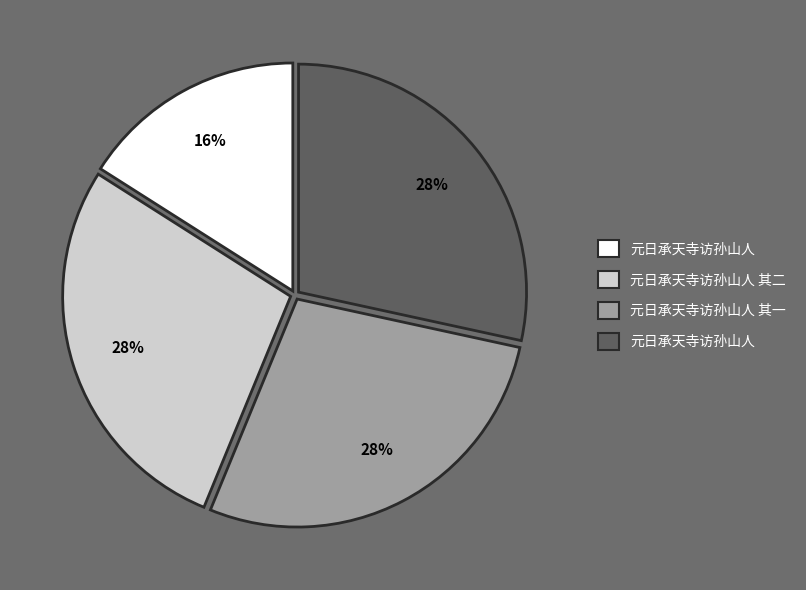

Is there a majority slice in this chart?

No